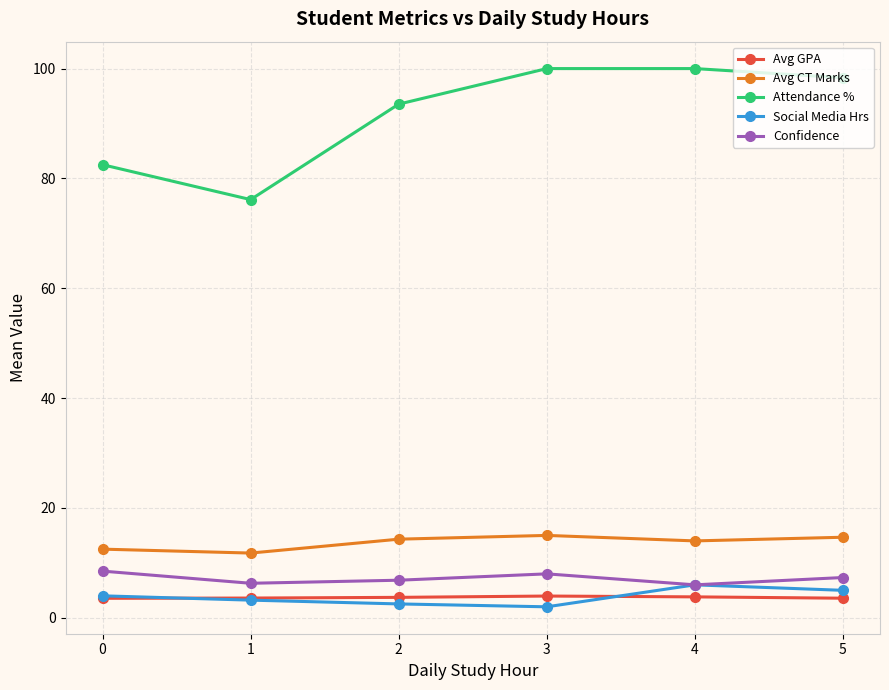

What is the average value of the Social Media Hrs series?

3.8